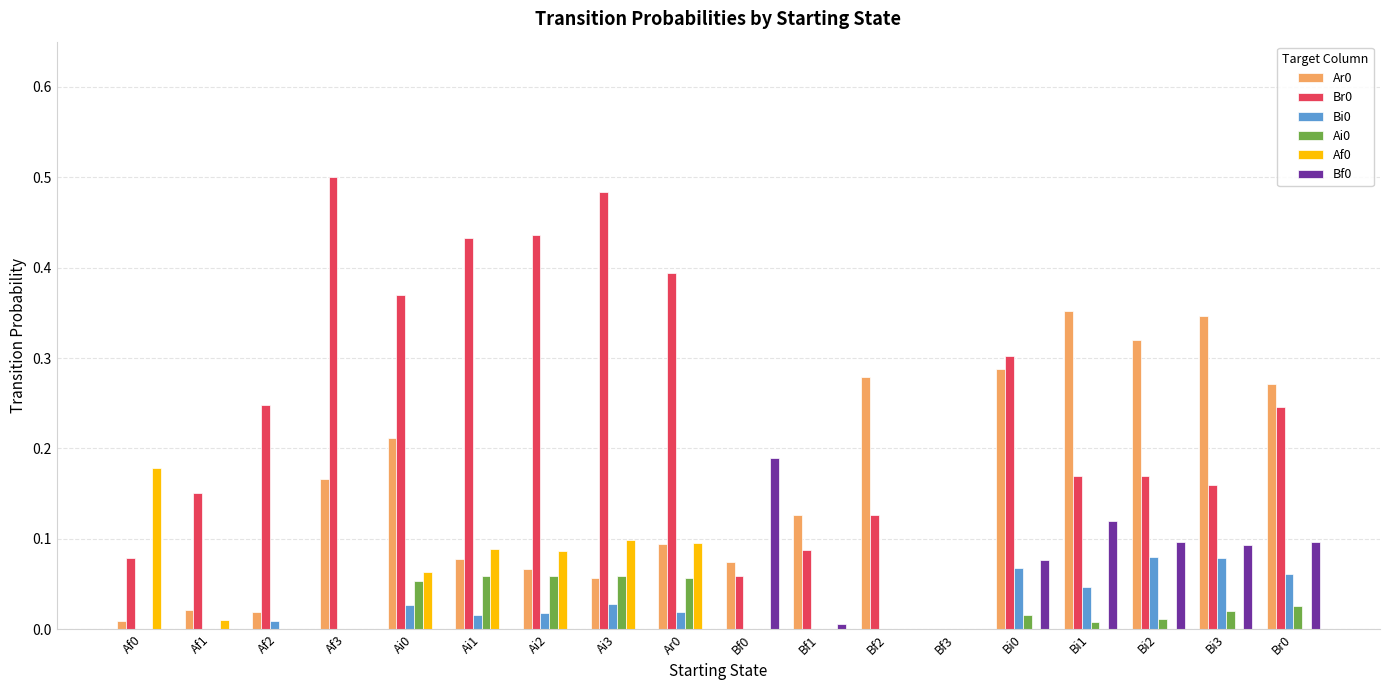

The value of Ar0 at Ai3 is 0.0. True or false?

False